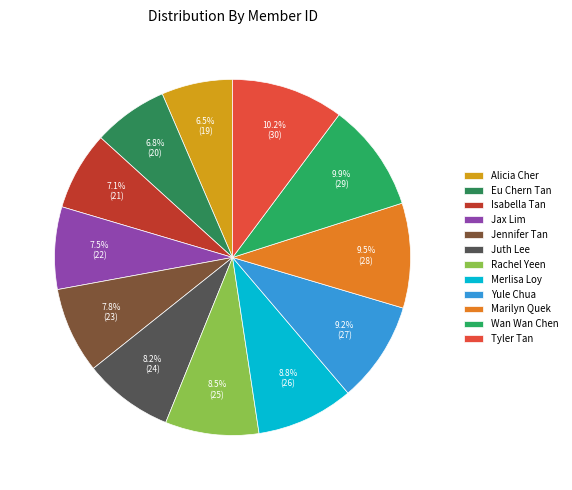

What is the ratio of the value at Juth Lee to the value at Jax Lim?

1.1